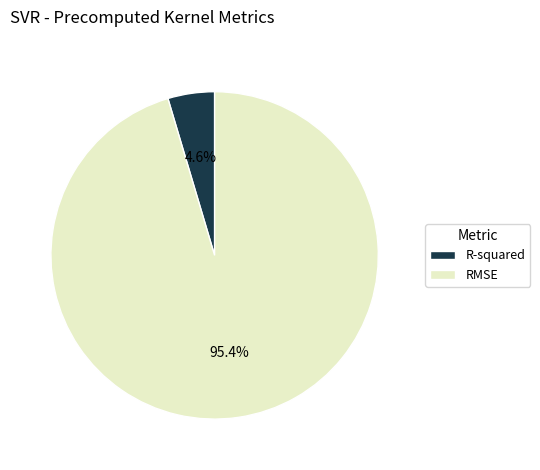

Between RMSE and R-squared, which is larger?

RMSE